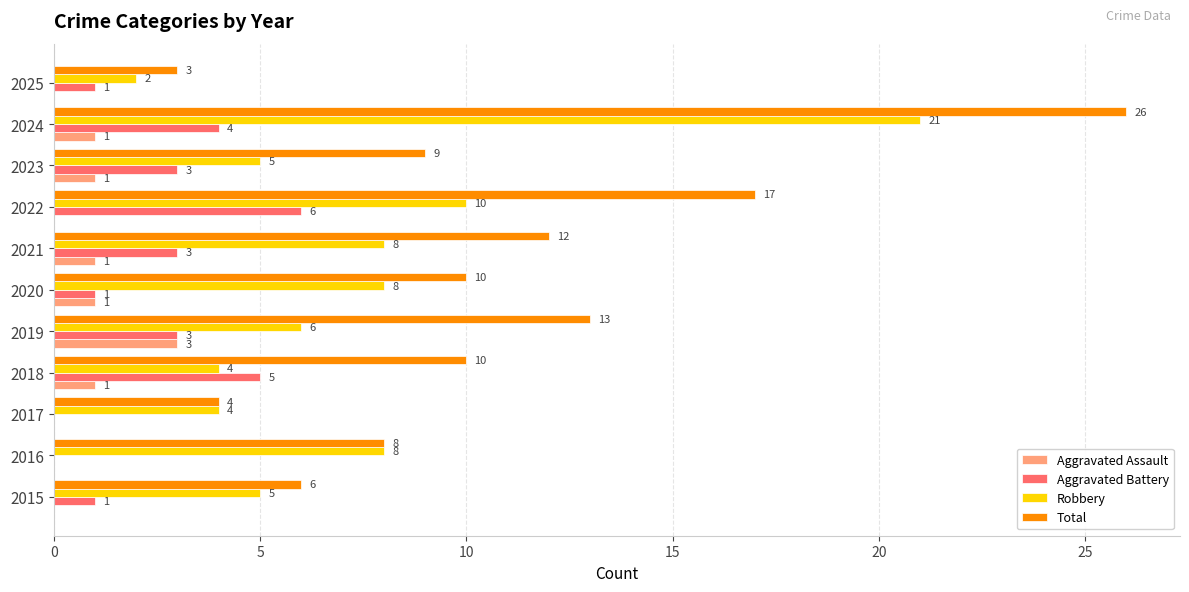

How many series are shown in this chart?

4